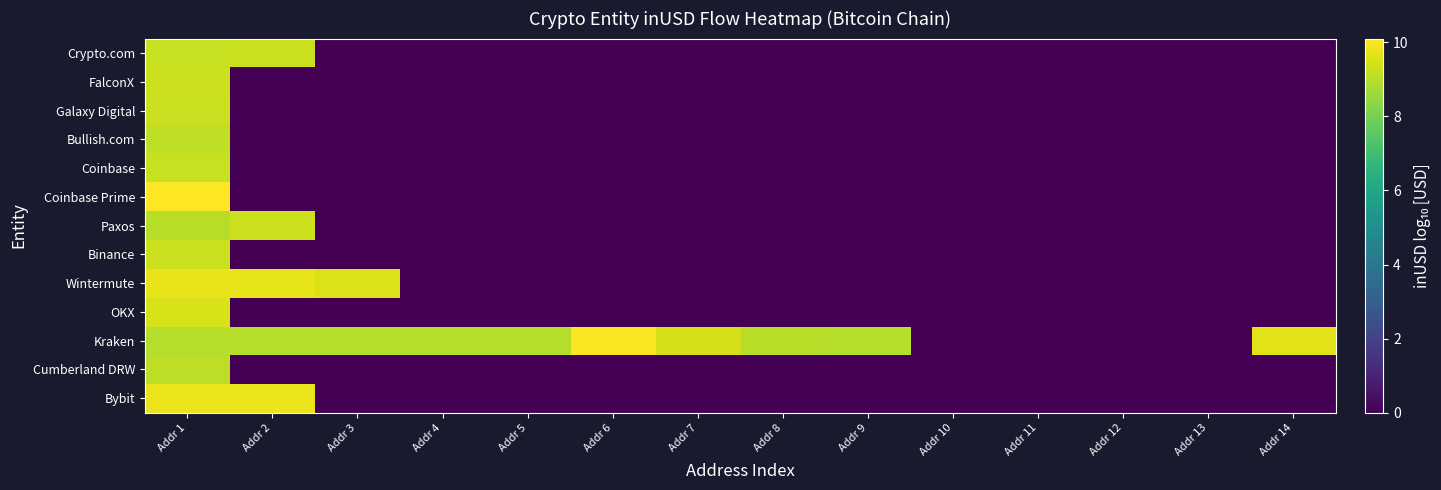

Reading left to right, extract all data points from this chart.

Bybit: Addr 1=9.8	Addr 2=9.8	Addr 3=0.0	Addr 4=0.0	Addr 5=0.0	Addr 6=0.0	Addr 7=0.0	Addr 8=0.0	Addr 9=0.0	Addr 10=0.0	Addr 11=0.0	Addr 12=0.0	Addr 13=0.0	Addr 14=0.0
Cumberland DRW: Addr 1=9.1	Addr 2=0.0	Addr 3=0.0	Addr 4=0.0	Addr 5=0.0	Addr 6=0.0	Addr 7=0.0	Addr 8=0.0	Addr 9=0.0	Addr 10=0.0	Addr 11=0.0	Addr 12=0.0	Addr 13=0.0	Addr 14=0.0
Kraken: Addr 1=9.0	Addr 2=9.0	Addr 3=9.0	Addr 4=9.0	Addr 5=9.0	Addr 6=10.0	Addr 7=9.4	Addr 8=9.0	Addr 9=9.0	Addr 10=0.0	Addr 11=0.0	Addr 12=0.0	Addr 13=0.0	Addr 14=9.7
OKX: Addr 1=9.5	Addr 2=0.0	Addr 3=0.0	Addr 4=0.0	Addr 5=0.0	Addr 6=0.0	Addr 7=0.0	Addr 8=0.0	Addr 9=0.0	Addr 10=0.0	Addr 11=0.0	Addr 12=0.0	Addr 13=0.0	Addr 14=0.0
Wintermute: Addr 1=9.8	Addr 2=9.7	Addr 3=9.6	Addr 4=0.0	Addr 5=0.0	Addr 6=0.0	Addr 7=0.0	Addr 8=0.0	Addr 9=0.0	Addr 10=0.0	Addr 11=0.0	Addr 12=0.0	Addr 13=0.0	Addr 14=0.0
Binance: Addr 1=9.3	Addr 2=0.0	Addr 3=0.0	Addr 4=0.0	Addr 5=0.0	Addr 6=0.0	Addr 7=0.0	Addr 8=0.0	Addr 9=0.0	Addr 10=0.0	Addr 11=0.0	Addr 12=0.0	Addr 13=0.0	Addr 14=0.0
Paxos: Addr 1=9.0	Addr 2=9.3	Addr 3=0.0	Addr 4=0.0	Addr 5=0.0	Addr 6=0.0	Addr 7=0.0	Addr 8=0.0	Addr 9=0.0	Addr 10=0.0	Addr 11=0.0	Addr 12=0.0	Addr 13=0.0	Addr 14=0.0
Coinbase Prime: Addr 1=10.1	Addr 2=0.0	Addr 3=0.0	Addr 4=0.0	Addr 5=0.0	Addr 6=0.0	Addr 7=0.0	Addr 8=0.0	Addr 9=0.0	Addr 10=0.0	Addr 11=0.0	Addr 12=0.0	Addr 13=0.0	Addr 14=0.0
Coinbase: Addr 1=9.2	Addr 2=0.0	Addr 3=0.0	Addr 4=0.0	Addr 5=0.0	Addr 6=0.0	Addr 7=0.0	Addr 8=0.0	Addr 9=0.0	Addr 10=0.0	Addr 11=0.0	Addr 12=0.0	Addr 13=0.0	Addr 14=0.0
Bullish.com: Addr 1=9.1	Addr 2=0.0	Addr 3=0.0	Addr 4=0.0	Addr 5=0.0	Addr 6=0.0	Addr 7=0.0	Addr 8=0.0	Addr 9=0.0	Addr 10=0.0	Addr 11=0.0	Addr 12=0.0	Addr 13=0.0	Addr 14=0.0
Galaxy Digital: Addr 1=9.3	Addr 2=0.0	Addr 3=0.0	Addr 4=0.0	Addr 5=0.0	Addr 6=0.0	Addr 7=0.0	Addr 8=0.0	Addr 9=0.0	Addr 10=0.0	Addr 11=0.0	Addr 12=0.0	Addr 13=0.0	Addr 14=0.0
FalconX: Addr 1=9.4	Addr 2=0.0	Addr 3=0.0	Addr 4=0.0	Addr 5=0.0	Addr 6=0.0	Addr 7=0.0	Addr 8=0.0	Addr 9=0.0	Addr 10=0.0	Addr 11=0.0	Addr 12=0.0	Addr 13=0.0	Addr 14=0.0
Crypto.com: Addr 1=9.3	Addr 2=9.3	Addr 3=0.0	Addr 4=0.0	Addr 5=0.0	Addr 6=0.0	Addr 7=0.0	Addr 8=0.0	Addr 9=0.0	Addr 10=0.0	Addr 11=0.0	Addr 12=0.0	Addr 13=0.0	Addr 14=0.0